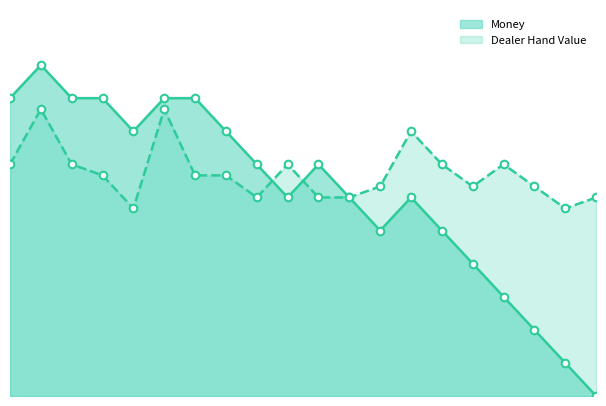

Which series has the largest total across all categories?

Dealer Hand Value